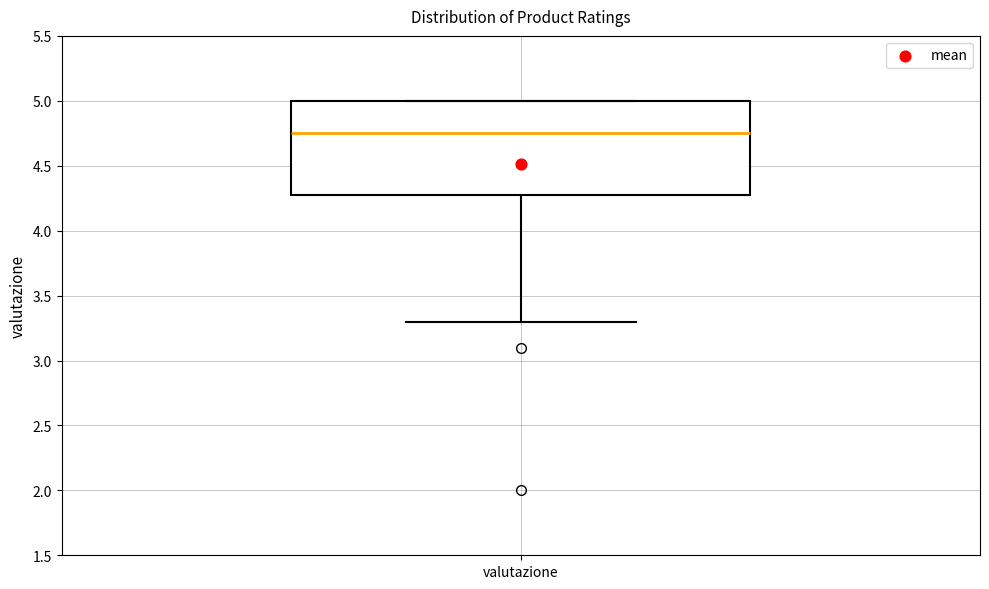

Transcribe this box plot: give where the median line is, the range the box spans, and where the two whiskers end, as read against the y-axis. The values are not printed on the chart, so give them approximately, as read against the axis.

median 4.75, box 4.30 to 5.00, whiskers 3.30 to 5.00